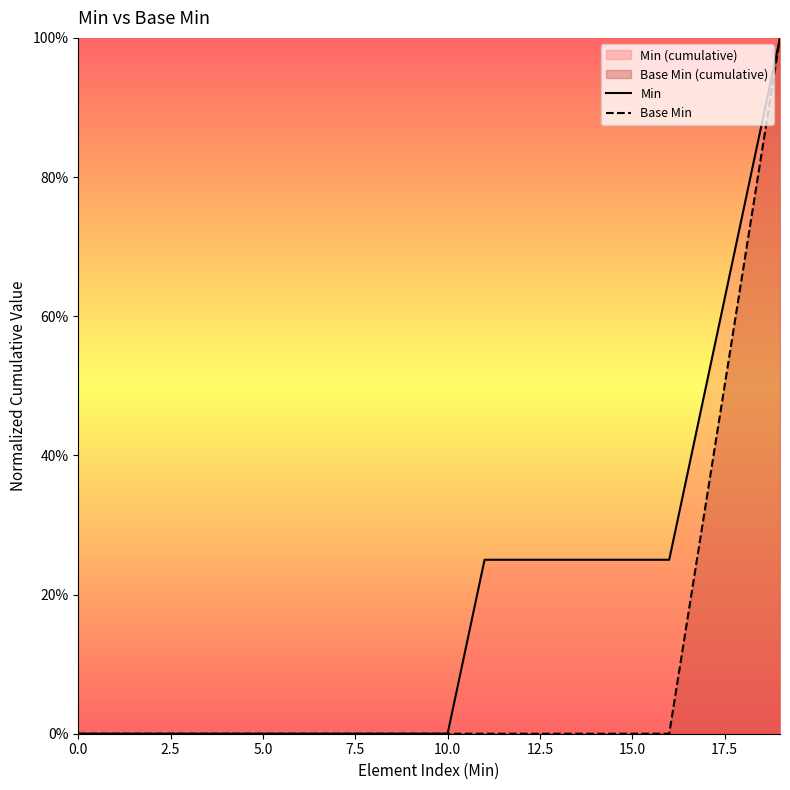

How many data points in Base Min are above 0?

3